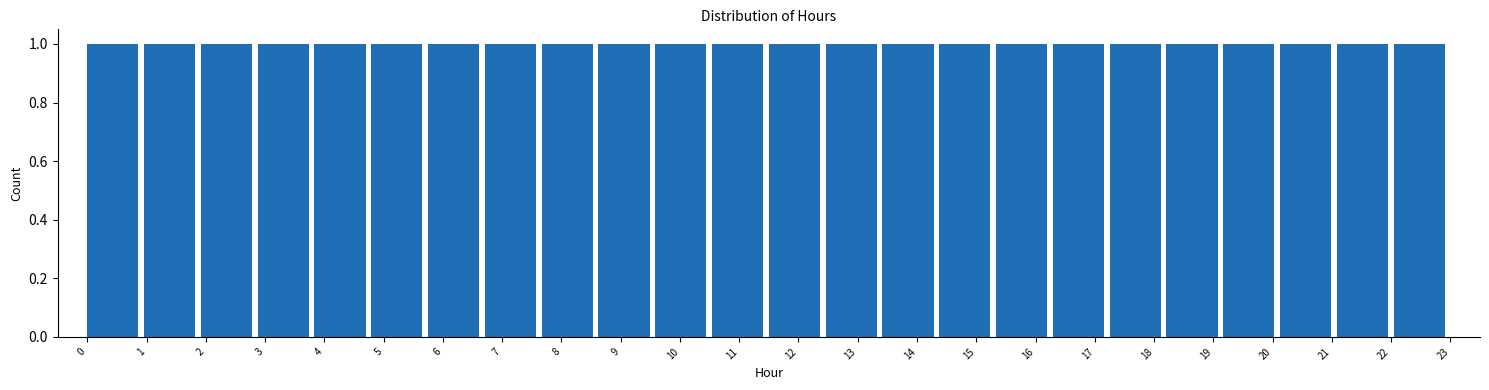

What is the height of the bar covering 6.7 to 7.7 on the x-axis? Neither the bar edges nor the heights are printed on the chart, so give them approximately, as read against the axes.

1